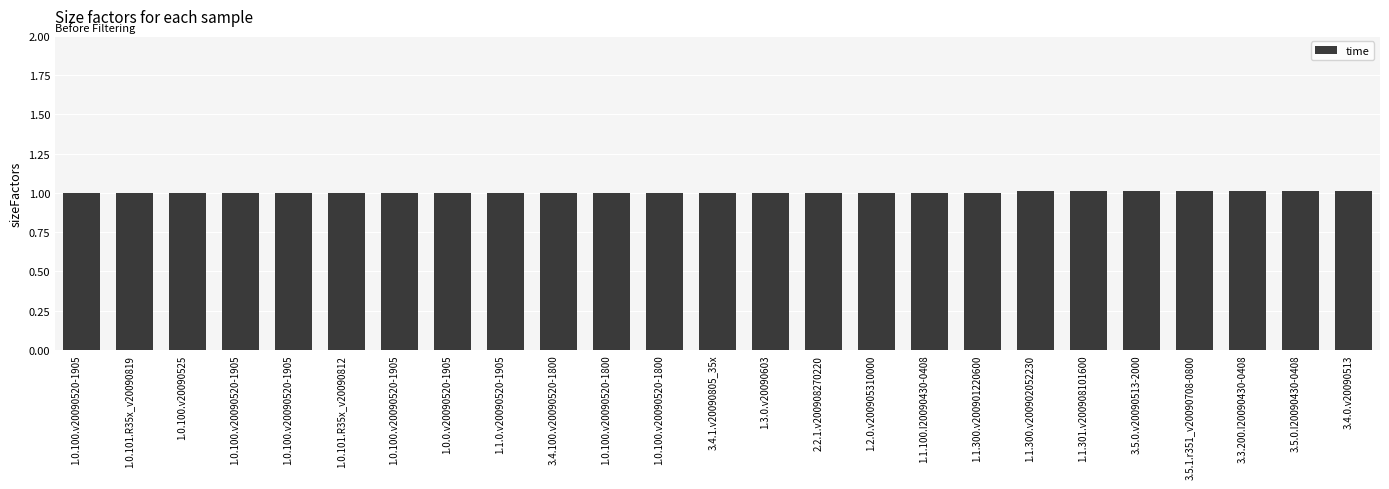

Reading left to right, what are all the values shown in this chart?

1.0	1.0	1.0	1.0	1.0	1.0	1.0	1.0	1.0	1.0	1.0	1.0	1.0	1.0	1.0	1.0	1.0	1.0	1.0	1.0	1.0	1.0	1.0	1.0	1.0